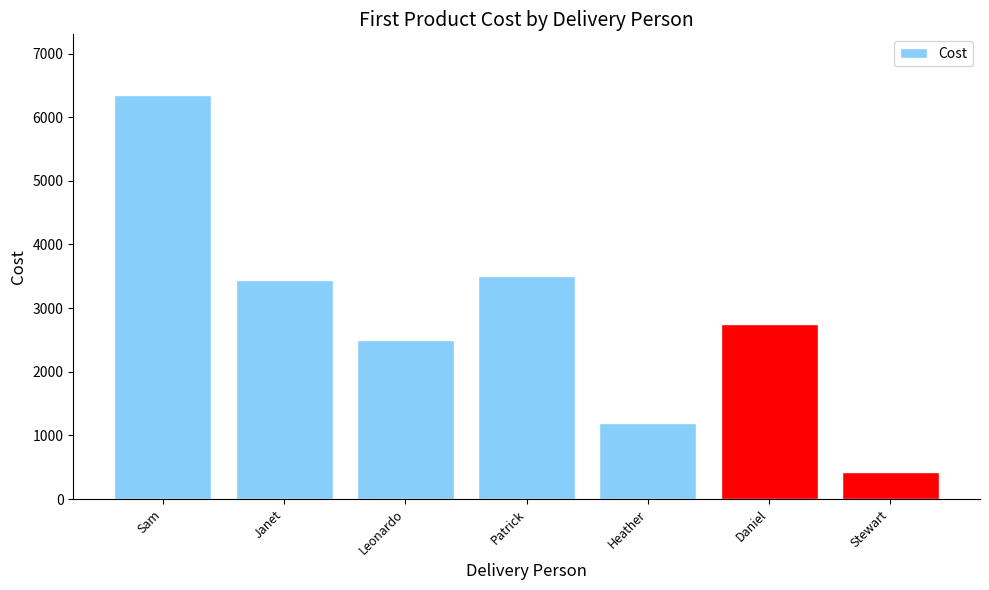

How many series are shown in this chart?

1